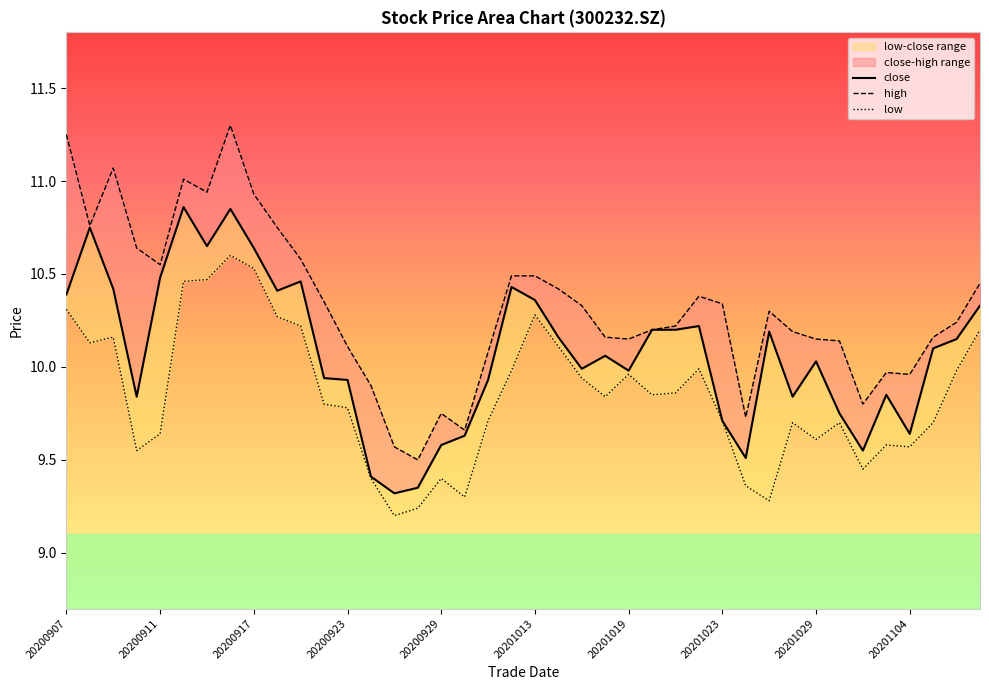

How many interior local valleys does the close series have?

10